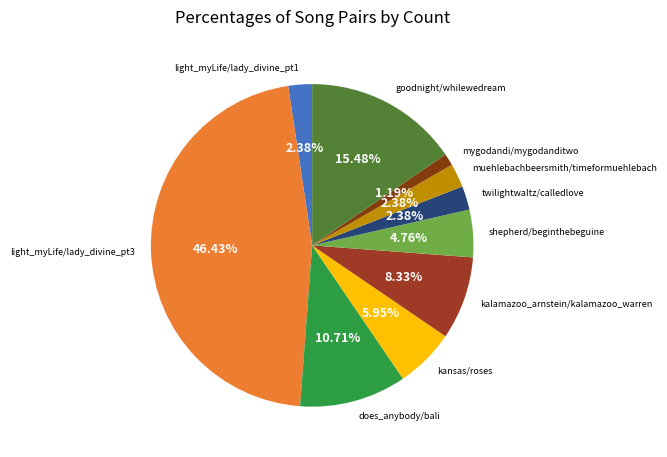

To the nearest percent, what portion does light_myLife/lady_divine_pt1 represent?

2%